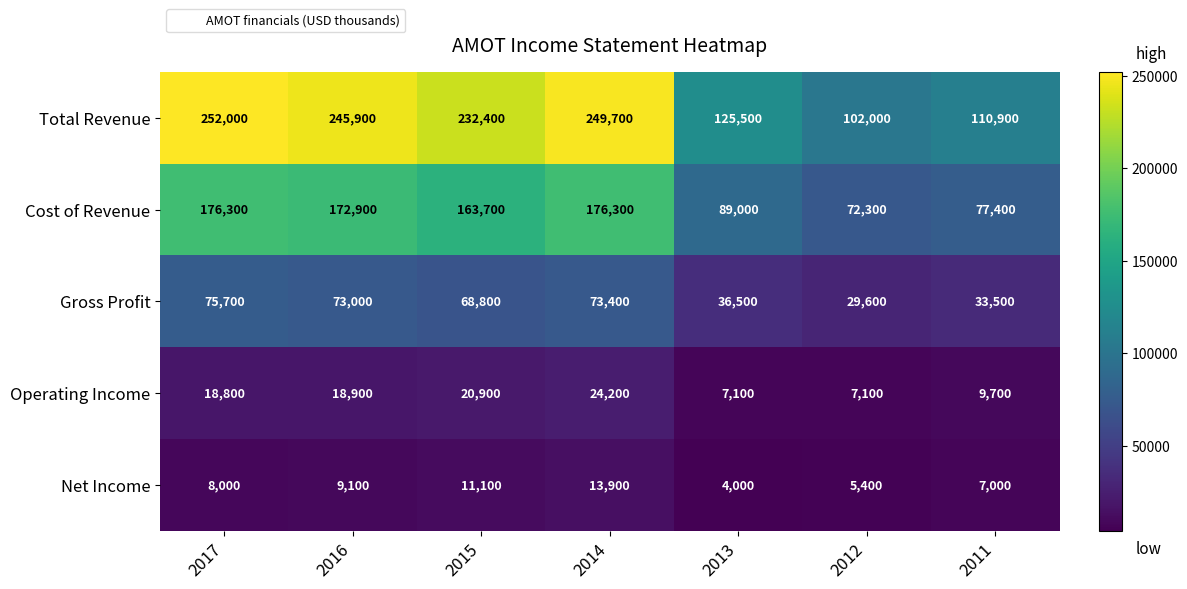

What is the maximum value shown in the chart?

252000